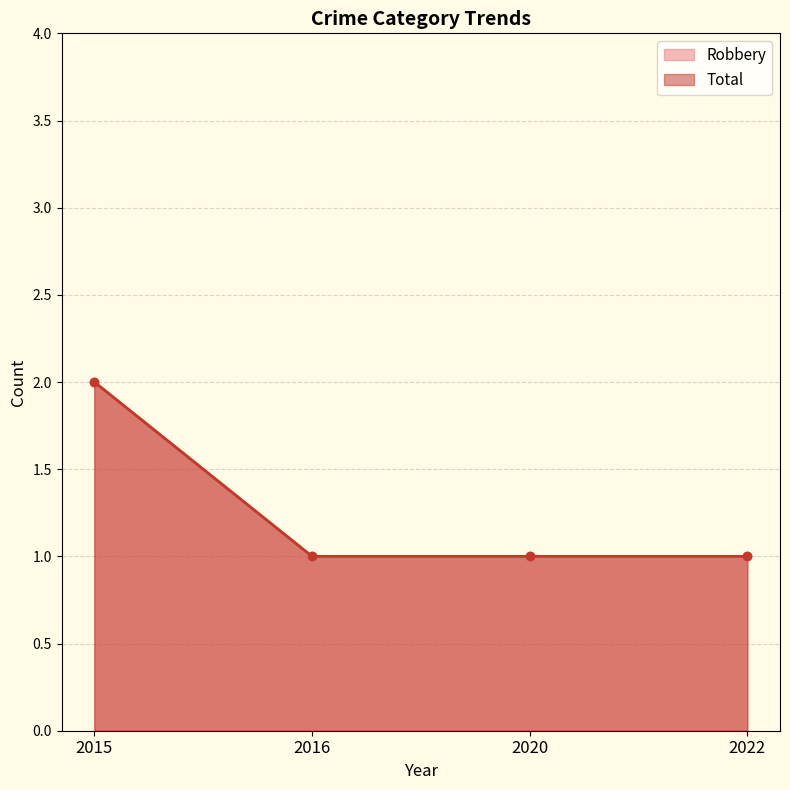

Which series has the largest total across all categories?

Robbery